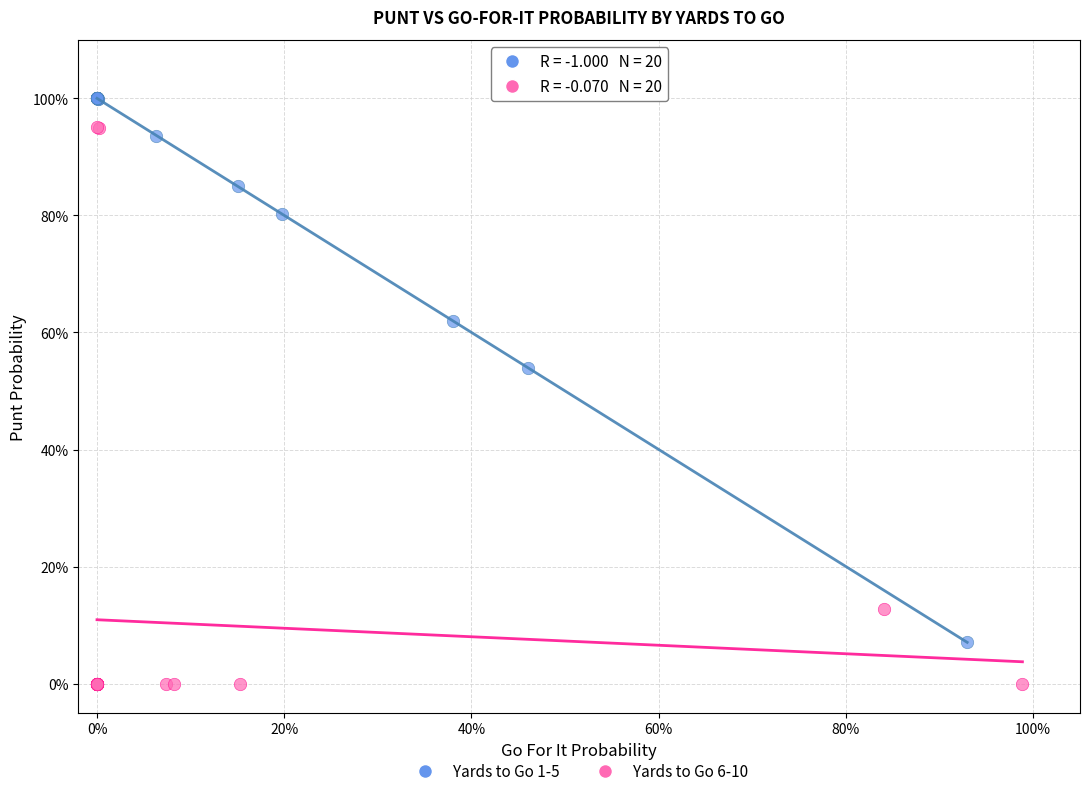

Which series reaches the maximum Y coordinate?

Yards to Go 1-5